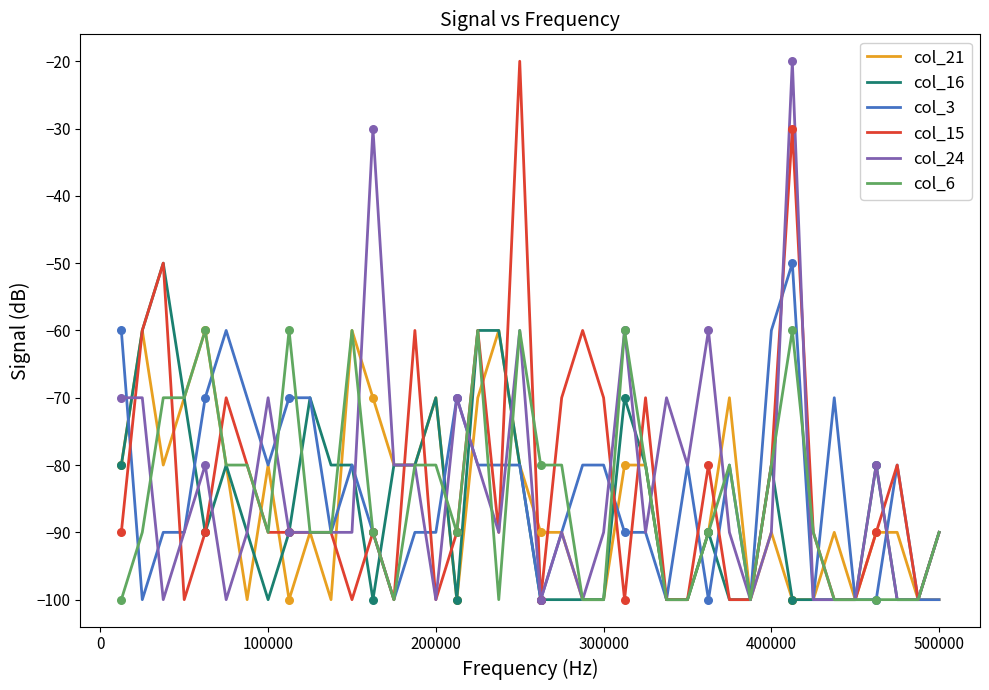

What is the minimum value for col_24?

-100.0